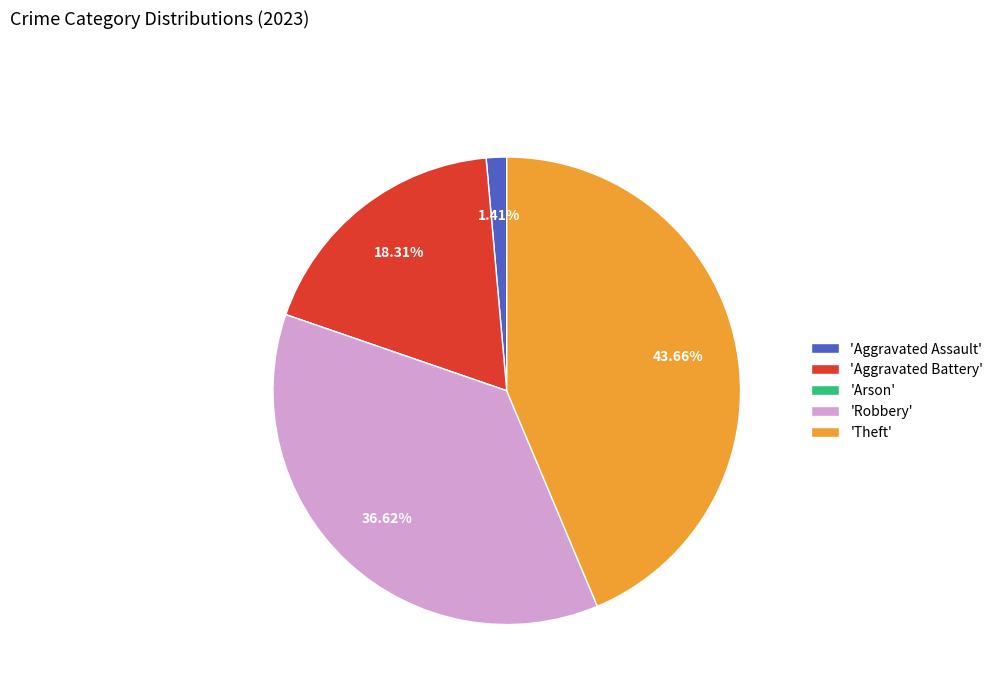

Does any single category account for the majority?

No